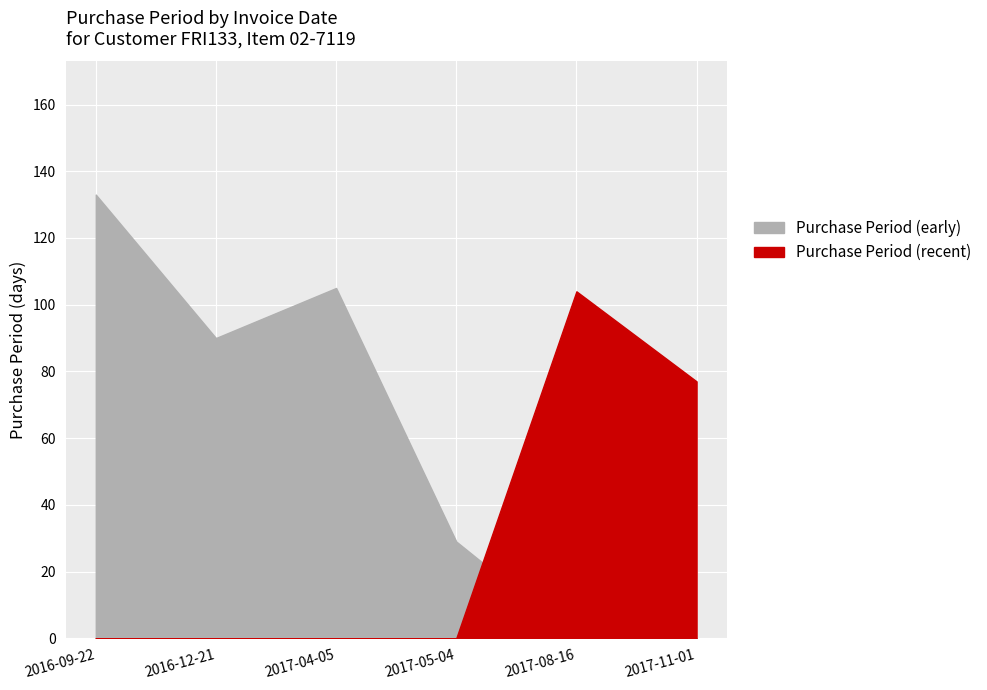

At which label is the value closest to 81?

2017-11-01